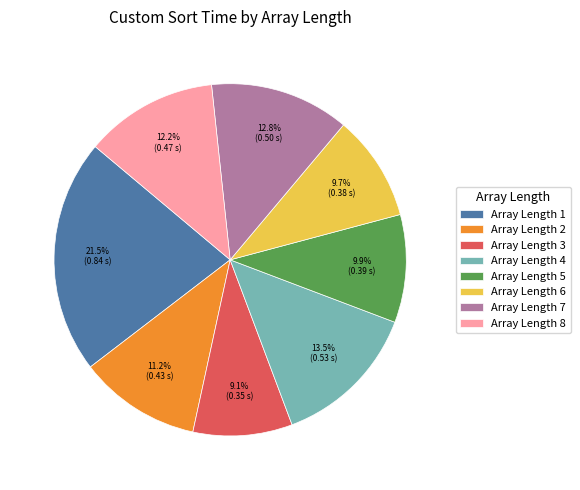

To the nearest percent, what is the average slice percentage?

12%